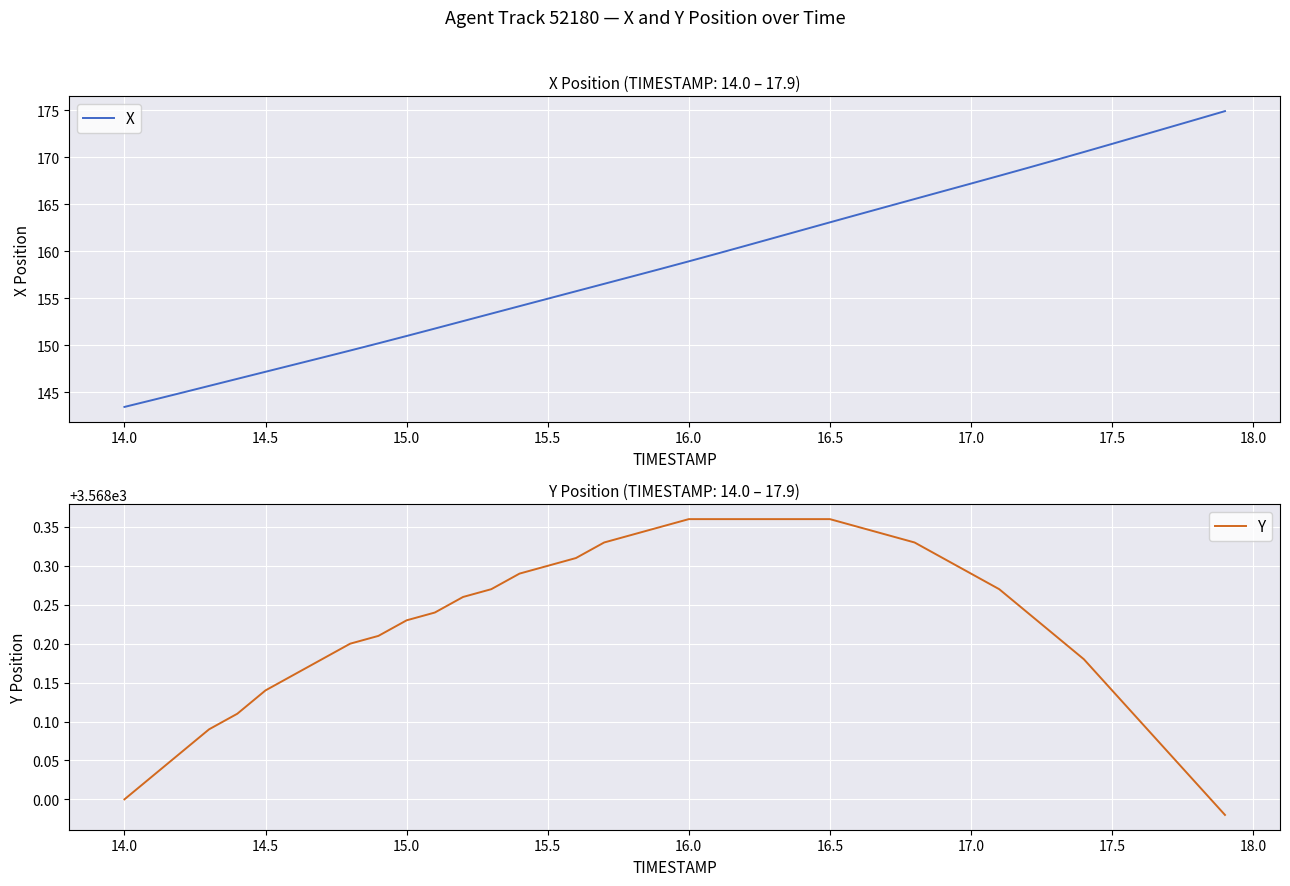

True or false: Y and X cross at least once.

False